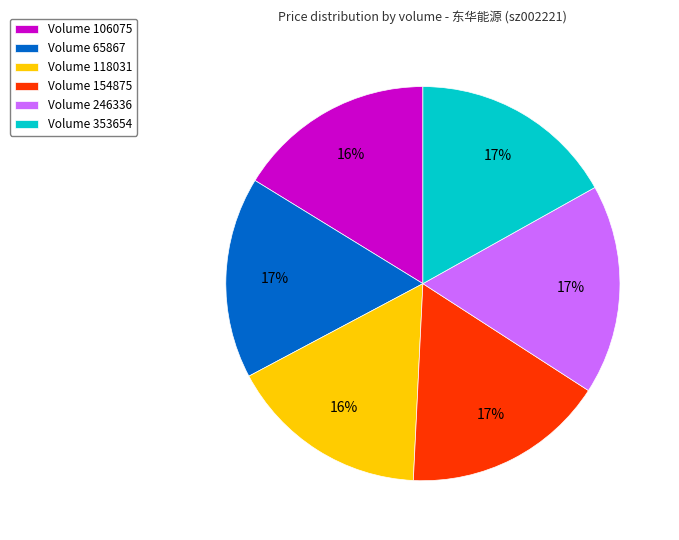

Does Volume 65867 represent more than half of the total?

No